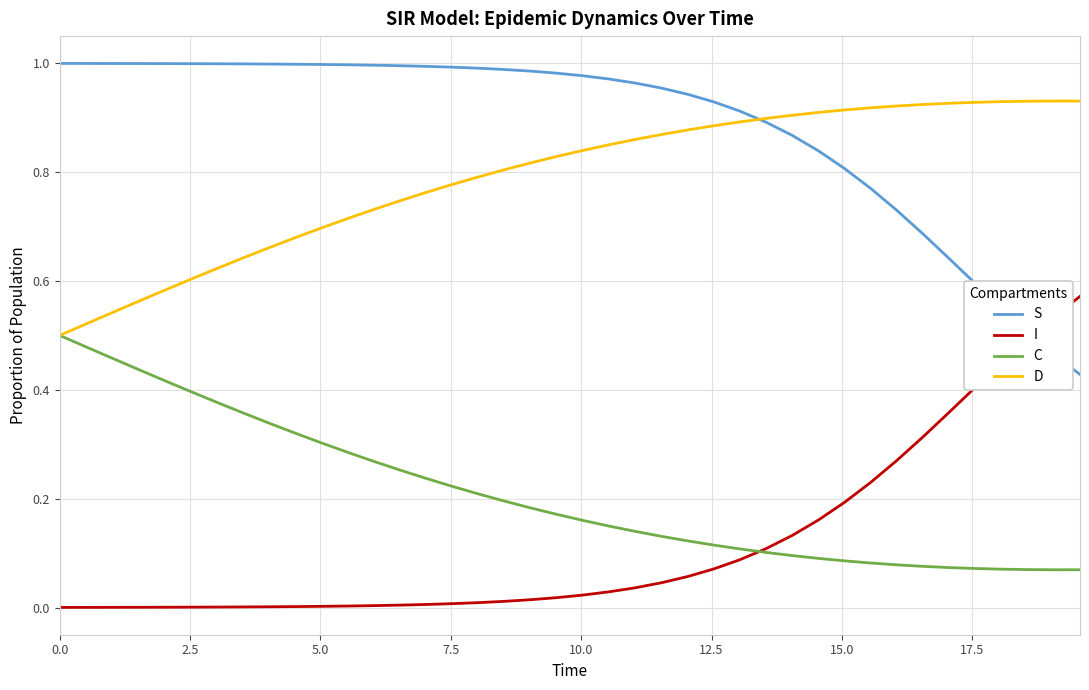

Rank the series by their maximum value, from highest to lowest.

S, D, I, C